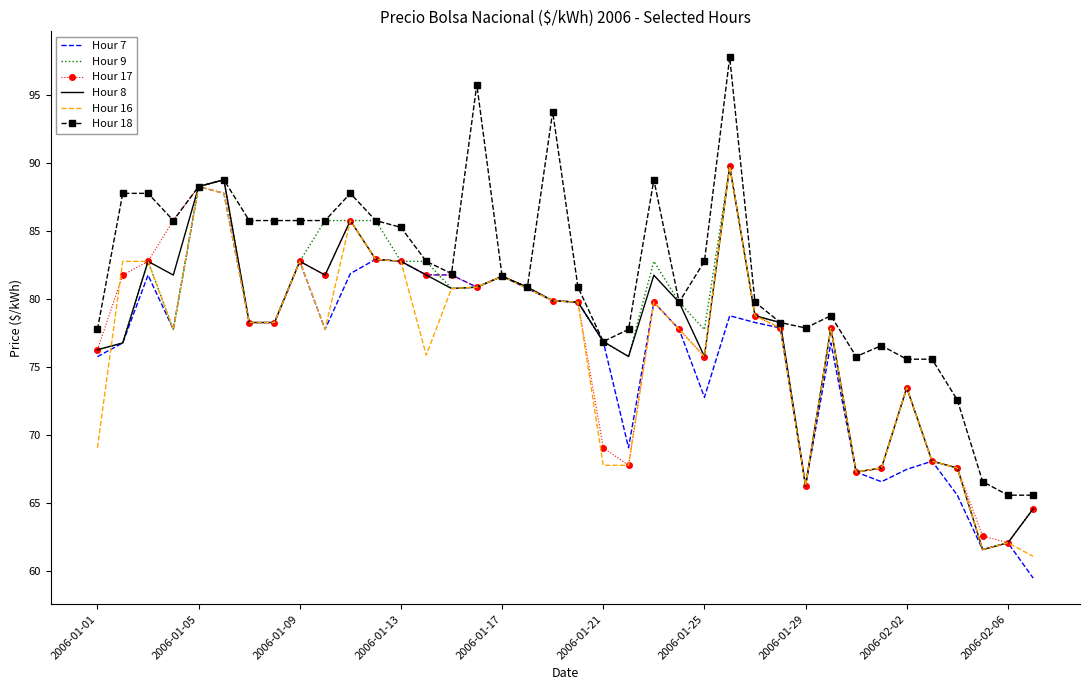

What is the lowest value of the Hour 9 series?

61.6